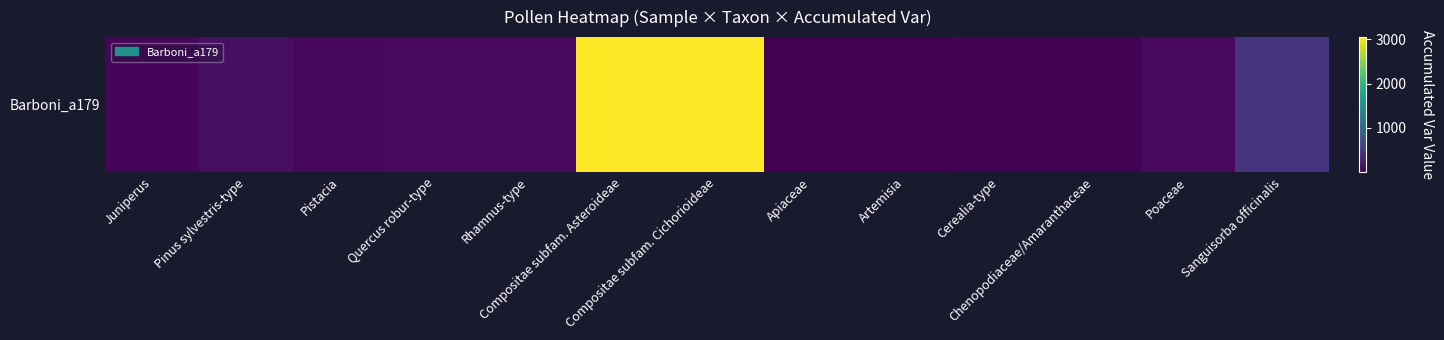

Where is the data nearest to the value 1527?

Sanguisorba officinalis